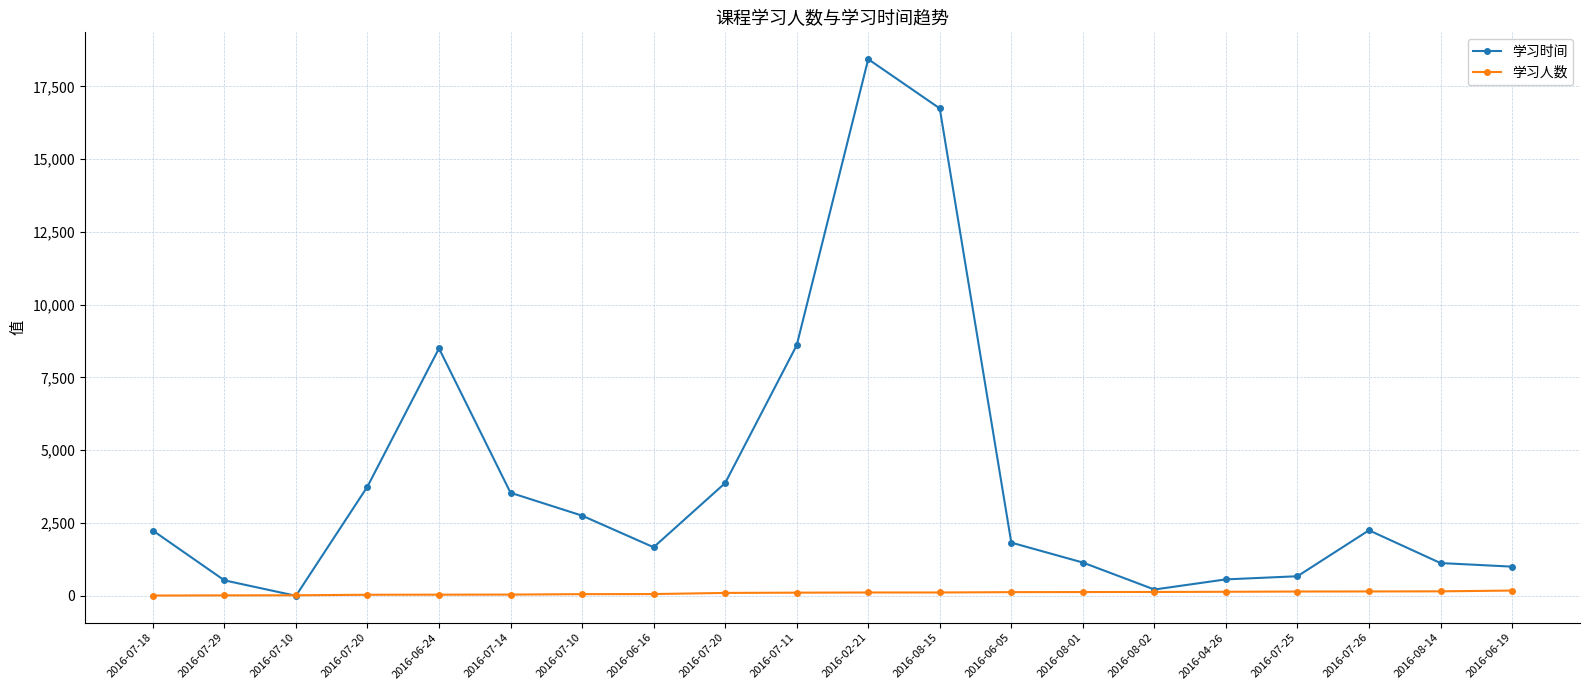

True or false: 学习时间 has a value of 1778 at 2016-08-14.

False